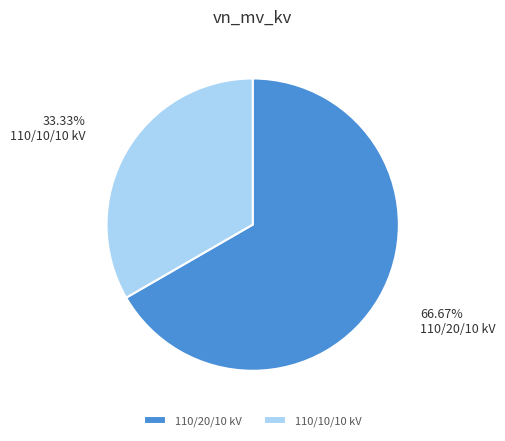

Between 110/10/10 kV and 110/20/10 kV, which is larger?

110/20/10 kV